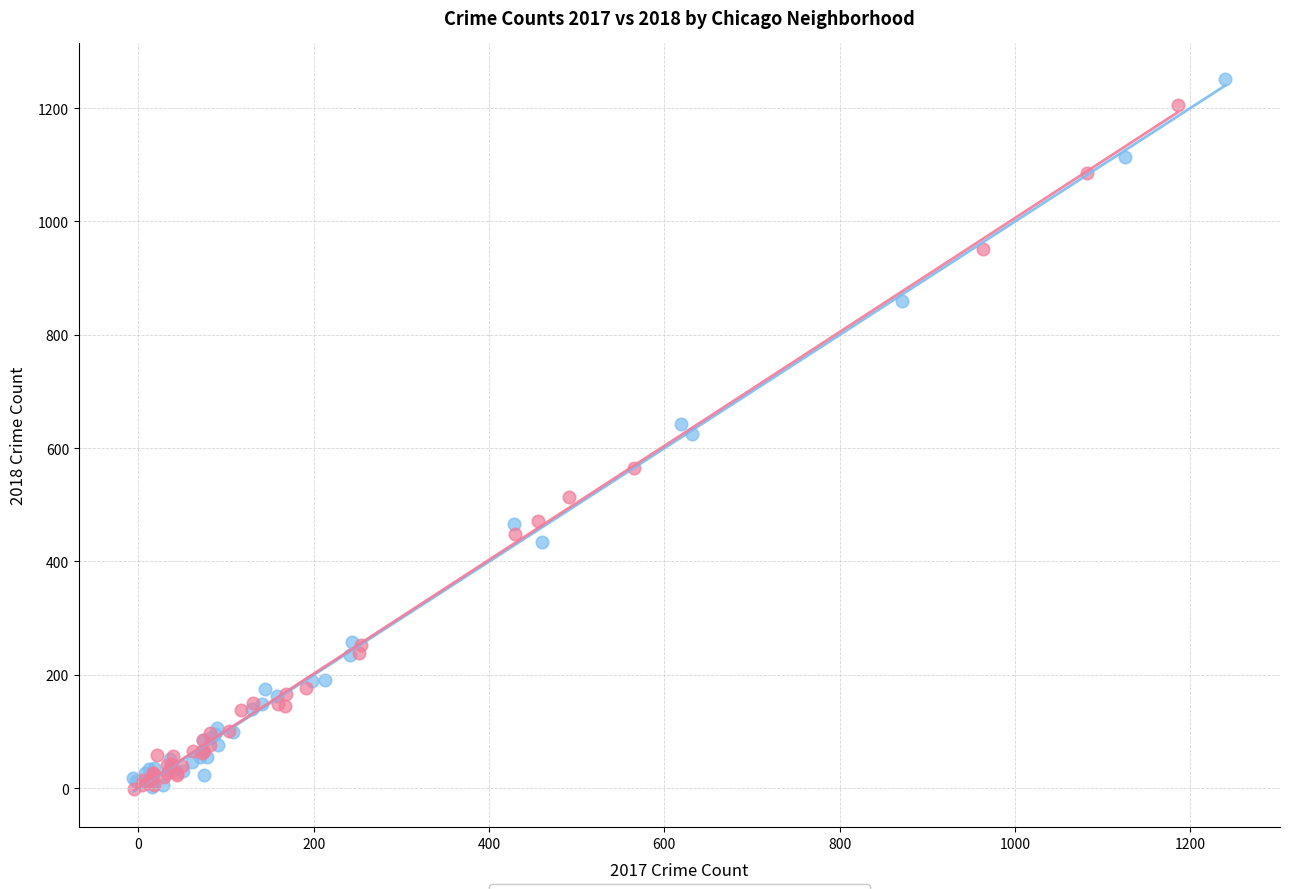

Which series has the widest spread of Y values?

2017 Crime Count